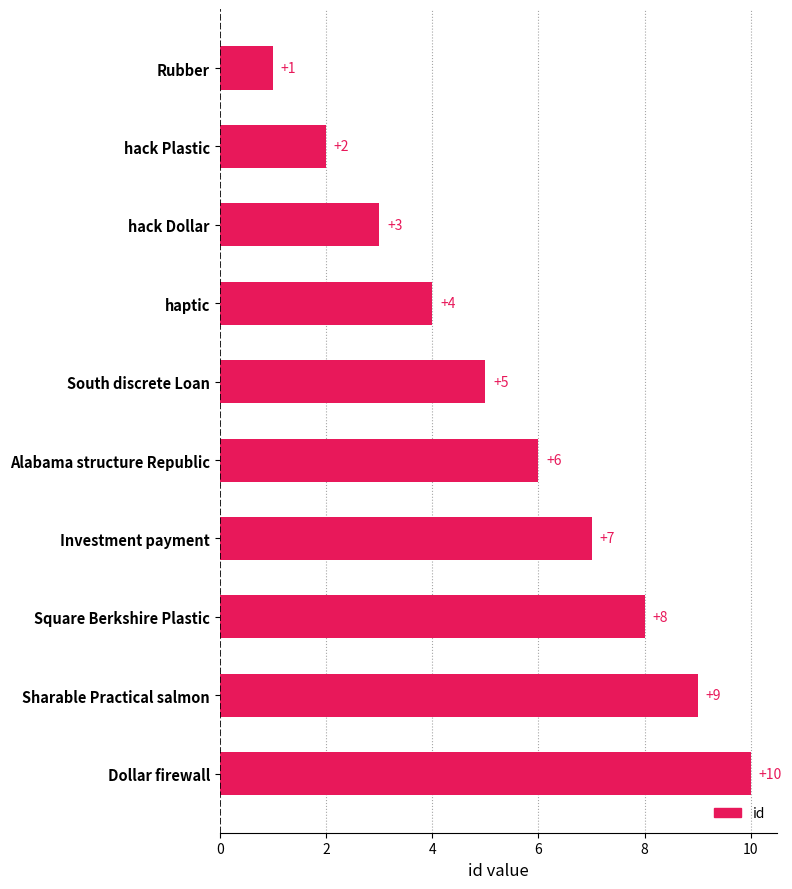

True or false: the data shows 5 at South discrete Loan.

True